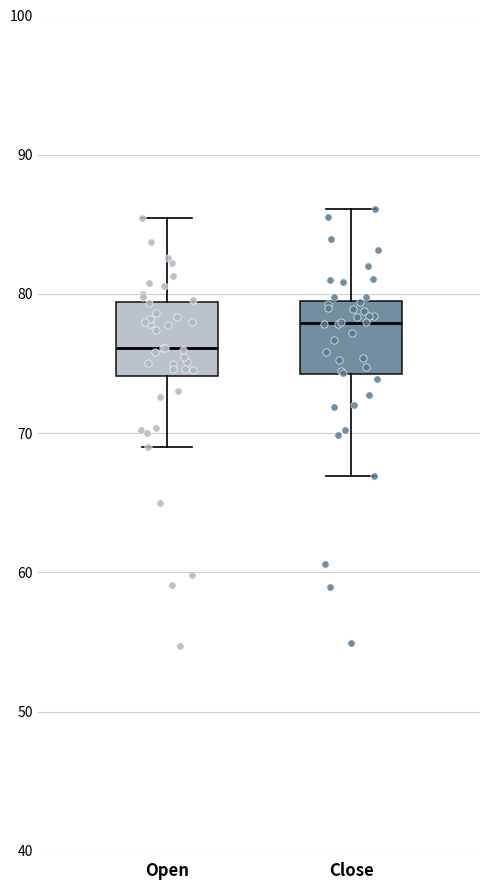

Reading left to right, transcribe this box plot: for each box, give where its median line is, the range the box spans, and where its two whiskers end, as read against the y-axis. The values are not printed on the chart, so give them approximately, as read against the axis.

Open: median 76, box 74 to 79, whiskers 69 to 85
Close: median 78, box 74 to 79, whiskers 67 to 86